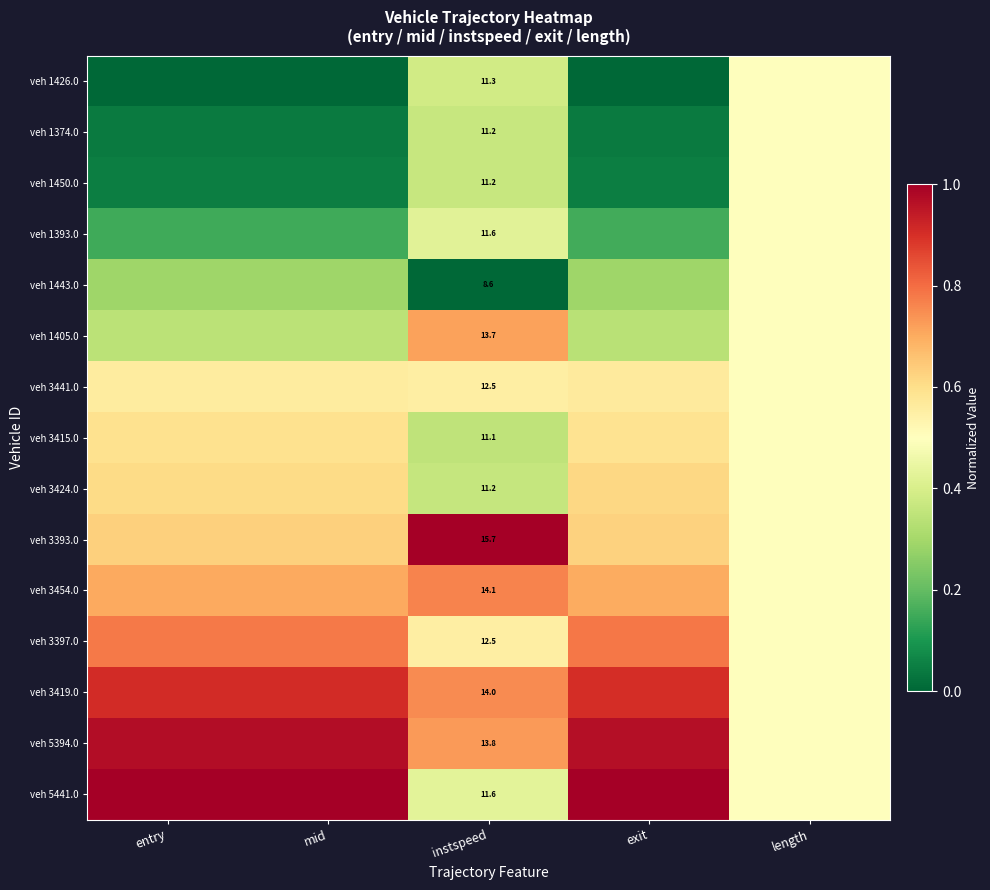

Which label corresponds to the largest value in the chart?

instspeed